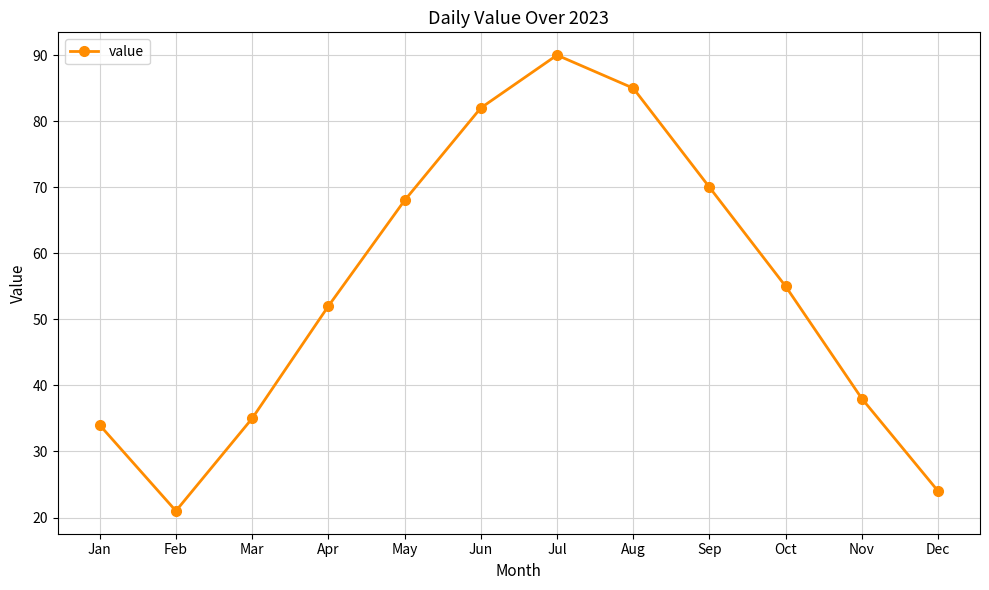

Reading left to right, extract all data points from this chart.

Jan=34	Feb=21	Mar=35	Apr=52	May=68	Jun=82	Jul=90	Aug=85	Sep=70	Oct=55	Nov=38	Dec=24